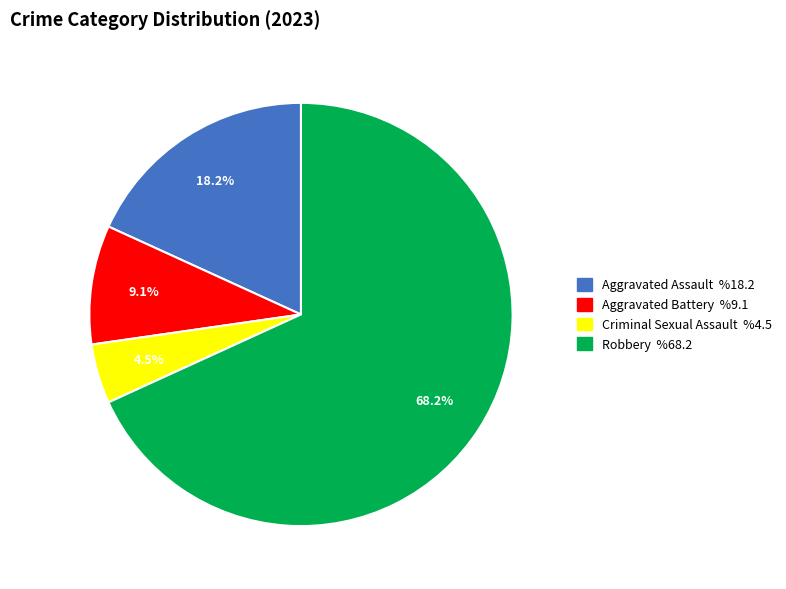

Which category has the smallest portion of the pie?

Criminal Sexual Assault